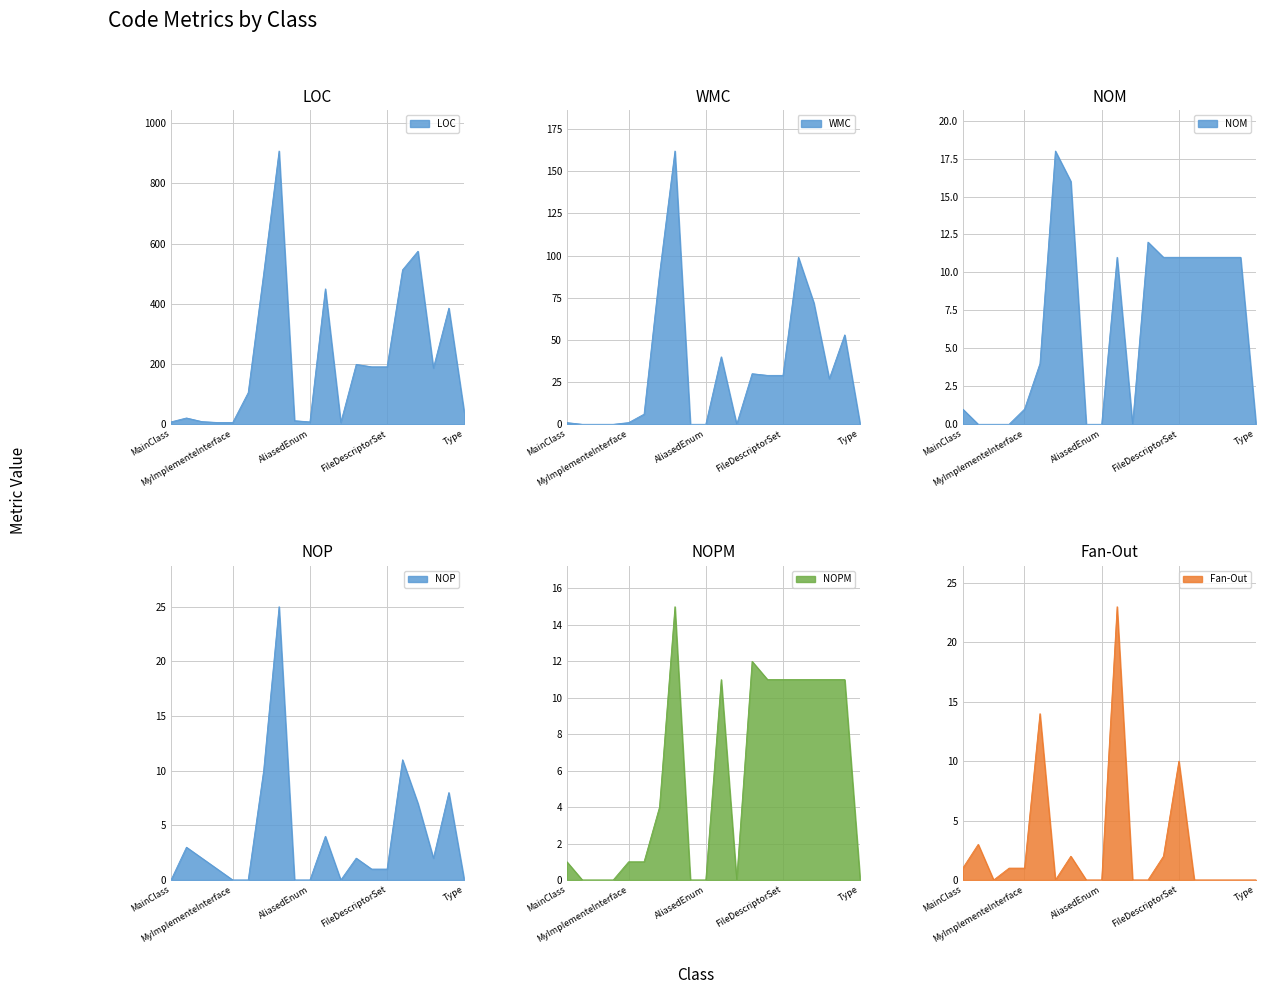

Is it true that WMC equals 162 at MyMessageV2?

True